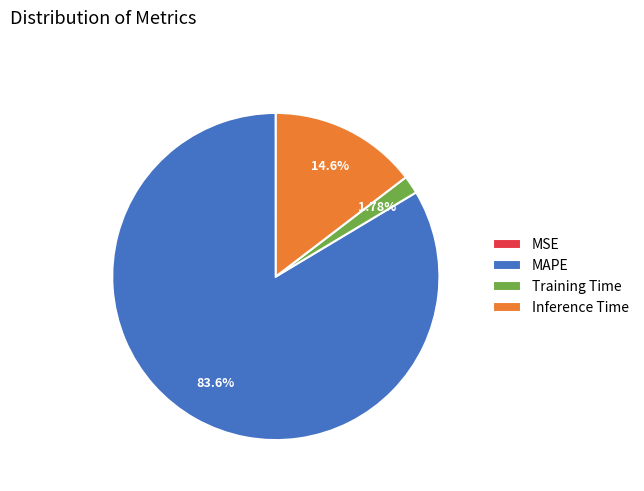

Is there any slice that represents more than half of the pie?

Yes